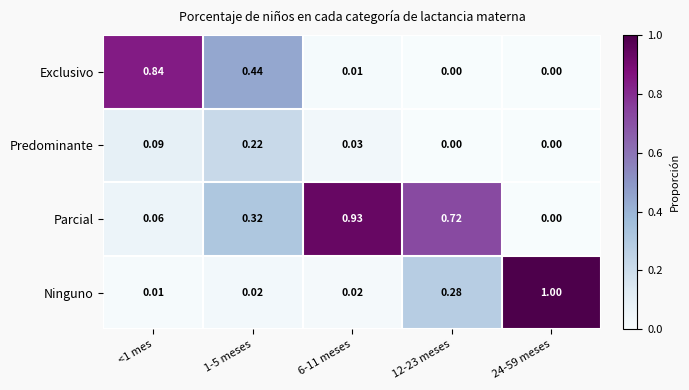

Which series has the largest range (max minus min)?

Ninguno